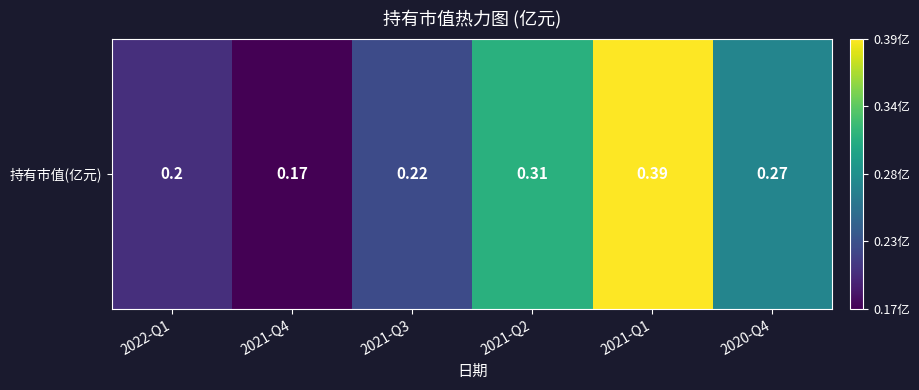

Where is the data nearest to the value 0?

2021-Q4